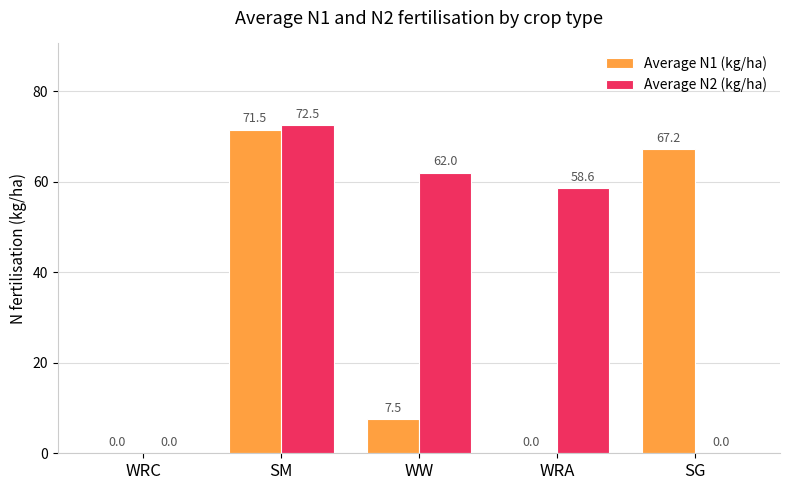

The Average N2 (kg/ha) series shows 43.0 at SG. True or false?

False